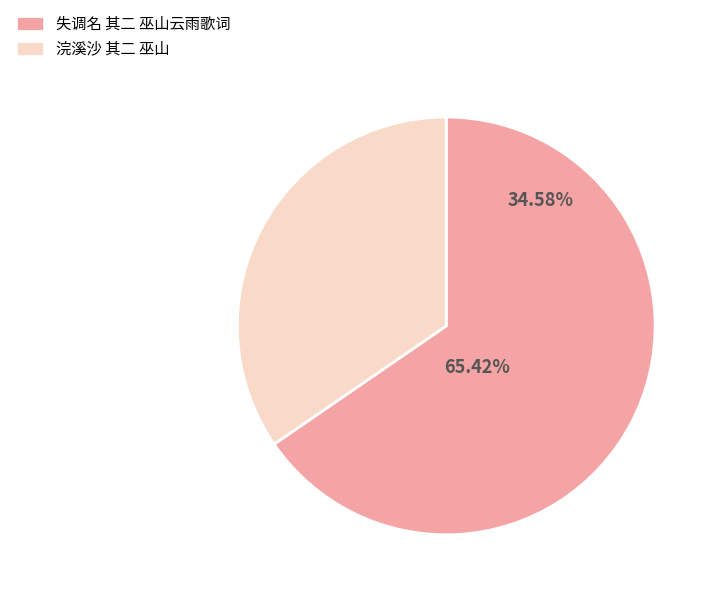

Does 失调名 其二 巫山云雨歌词 represent more than half of the total?

Yes